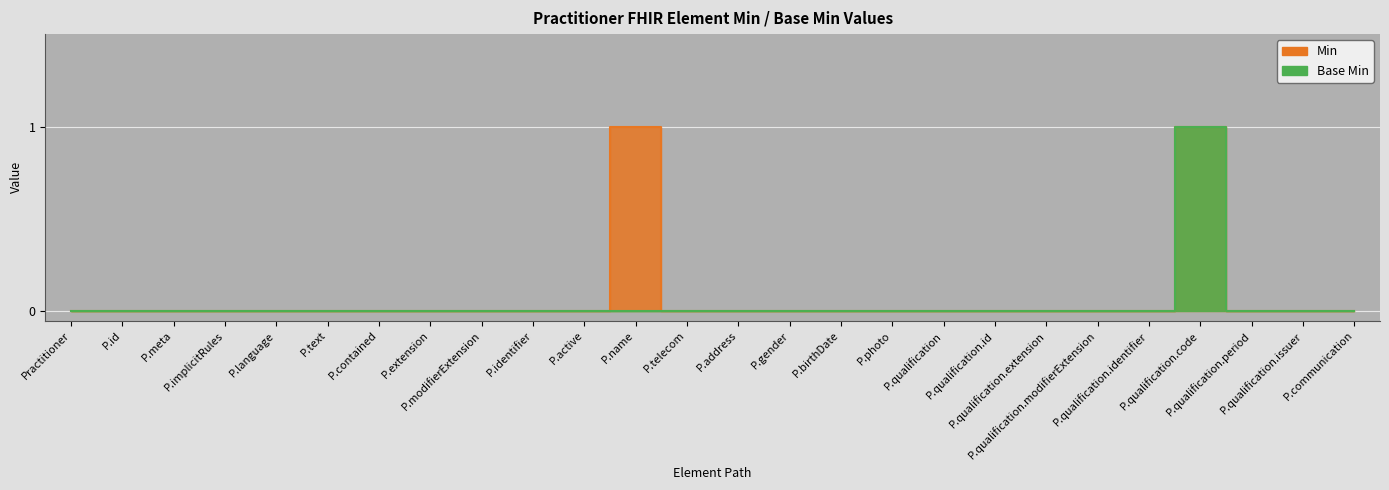

True or false: Min has more than 2 interior local peaks.

False